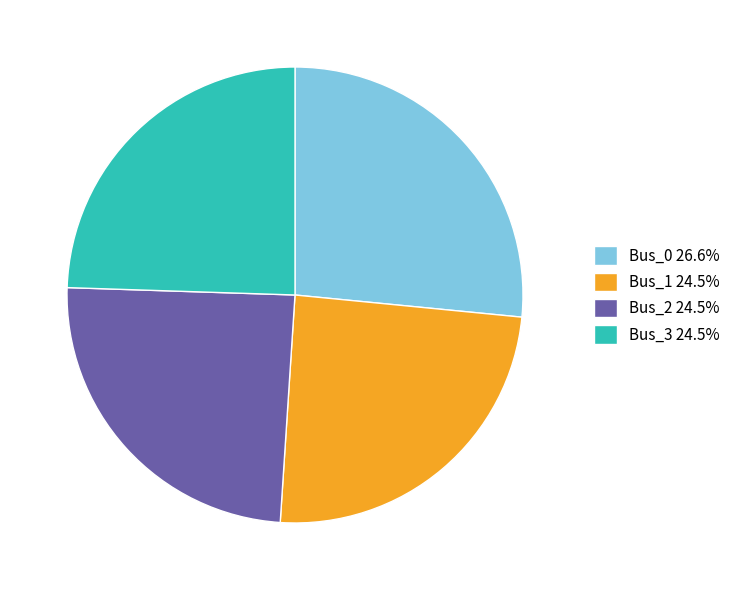

Combined, do Bus_0 26.6% and Bus_2 24.5% account for over 50%?

Yes